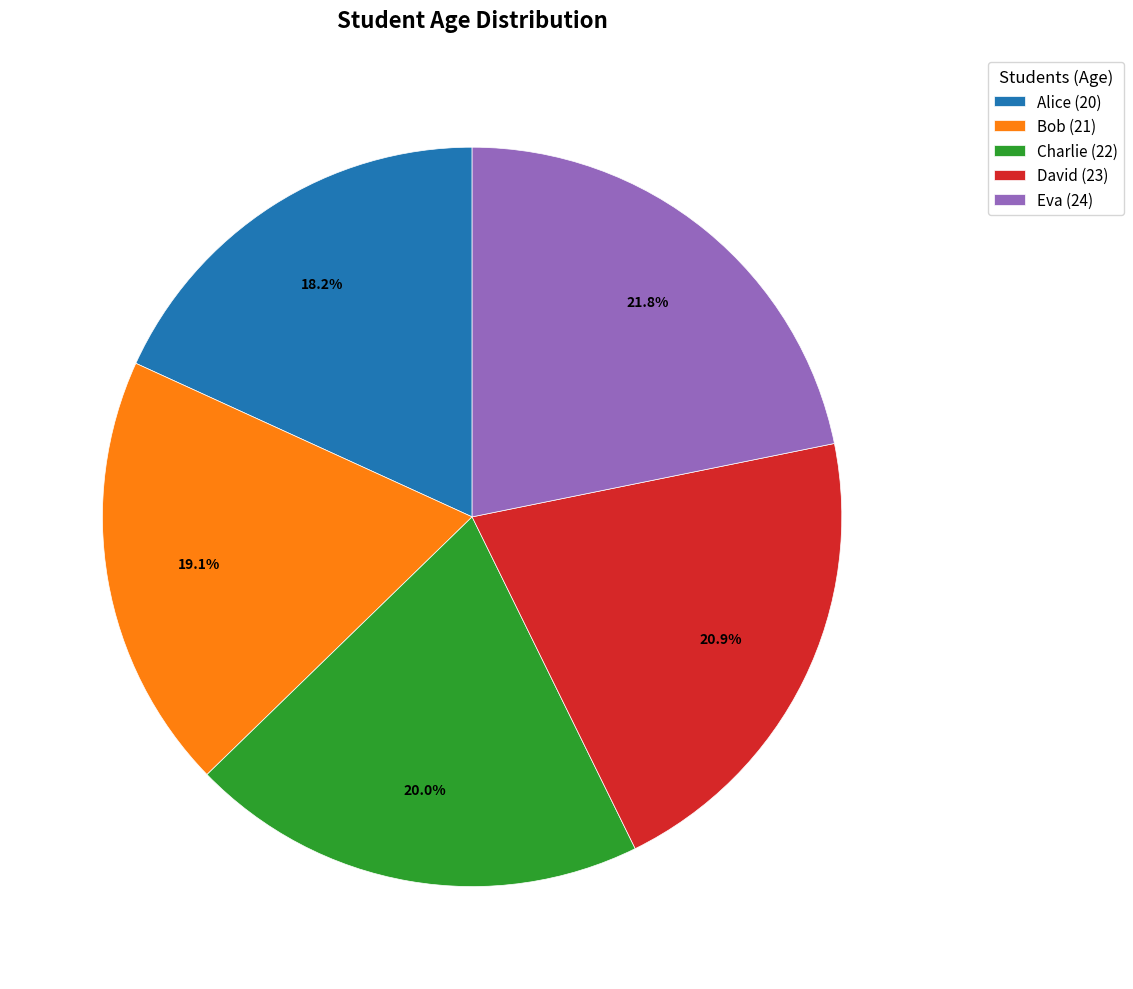

How many segments does this pie chart have?

5